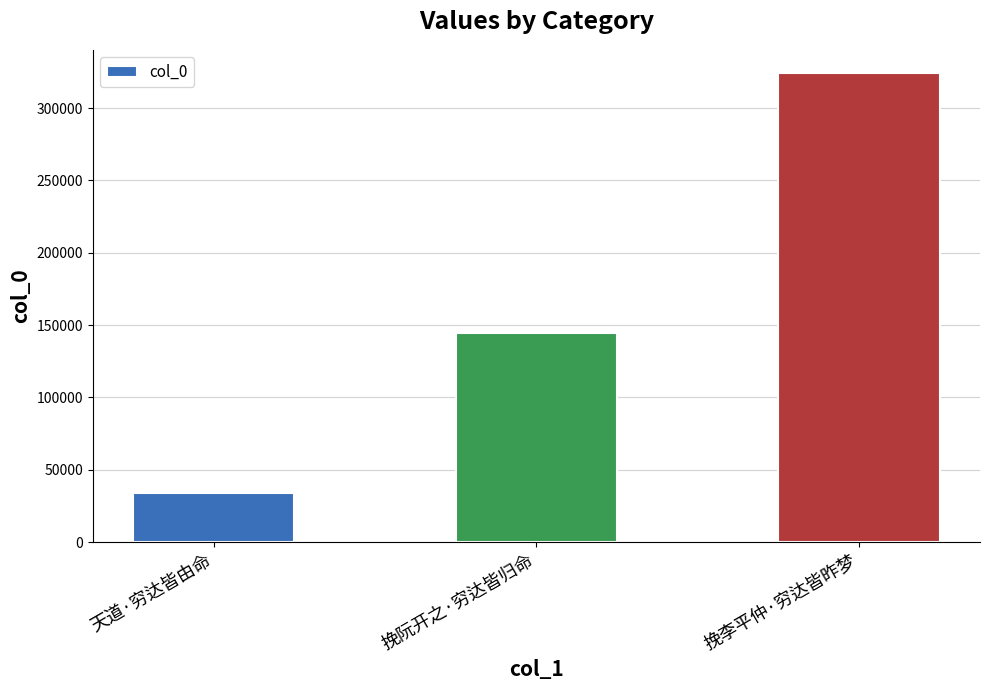

At which label is the value closest to 179146?

挽阮开之·穷达皆归命